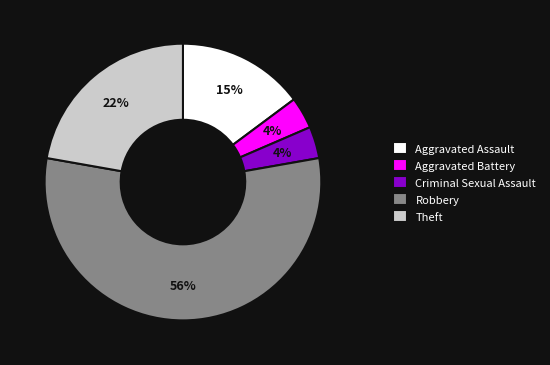

Between Theft and Aggravated Battery, which is larger?

Theft